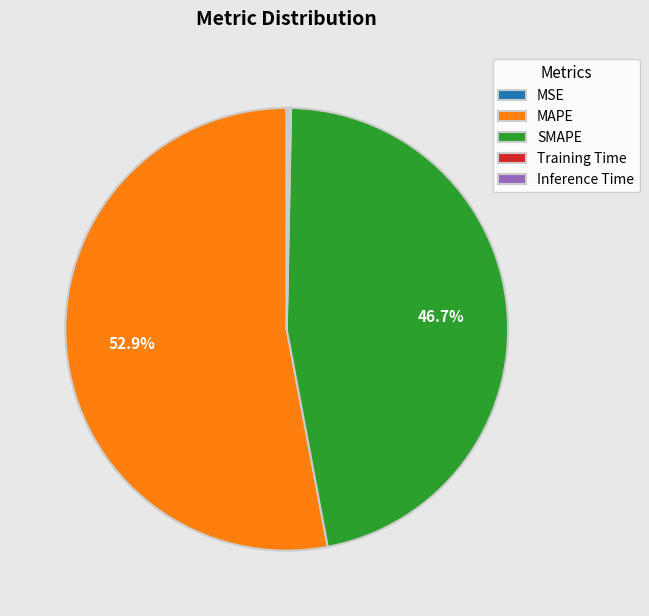

Is MAPE the majority of the pie?

Yes